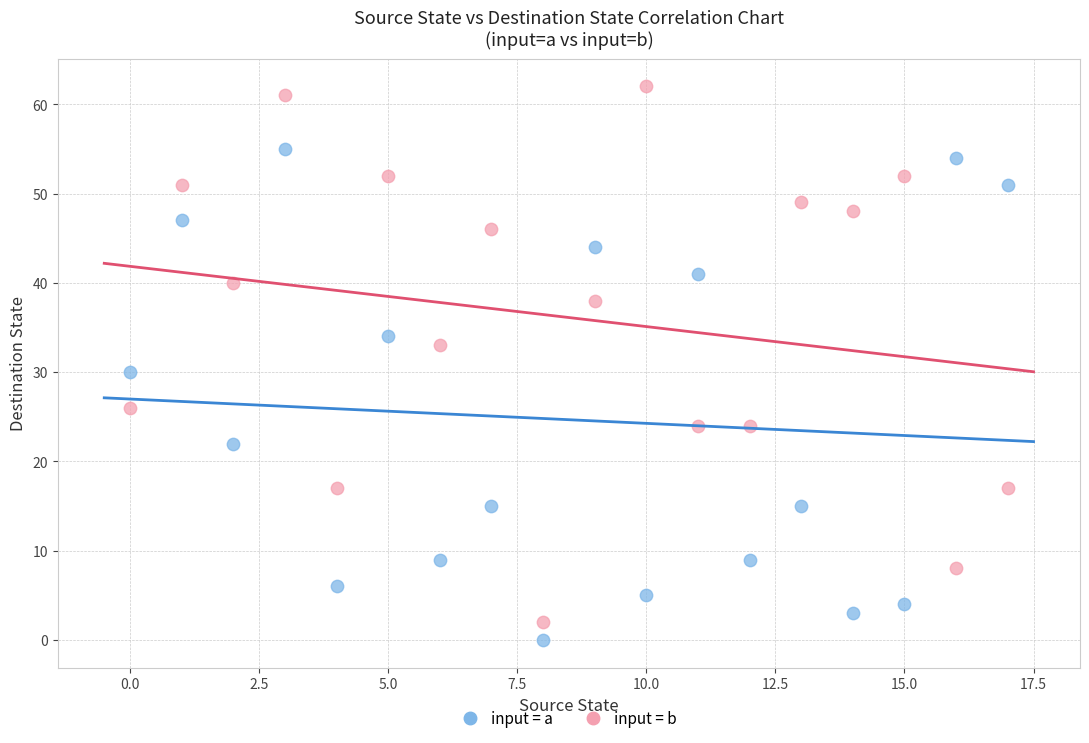

Across all series, what Y value is closest to 31?

30